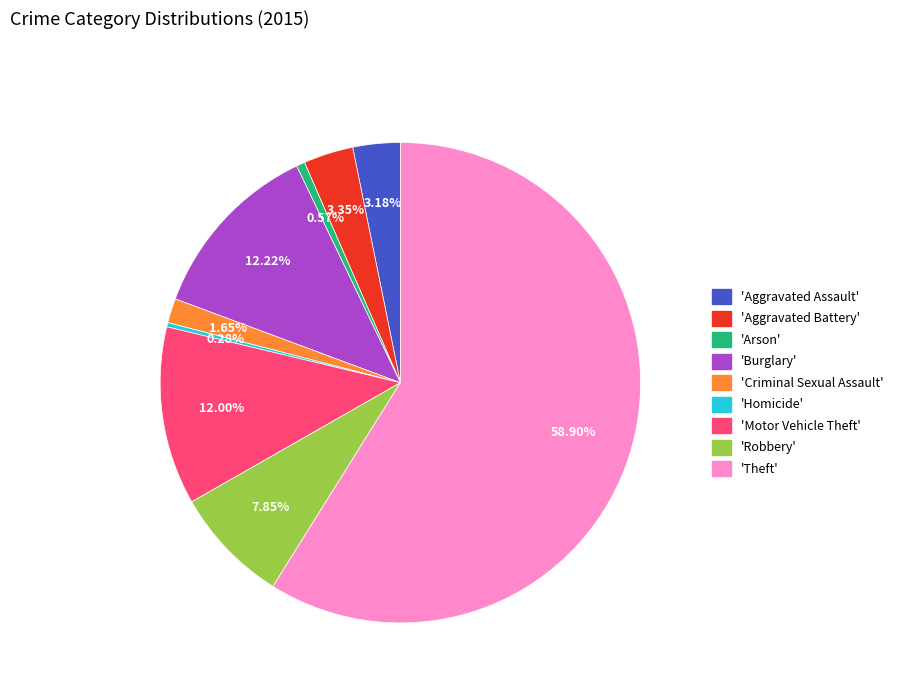

Does any single category account for the majority?

Yes